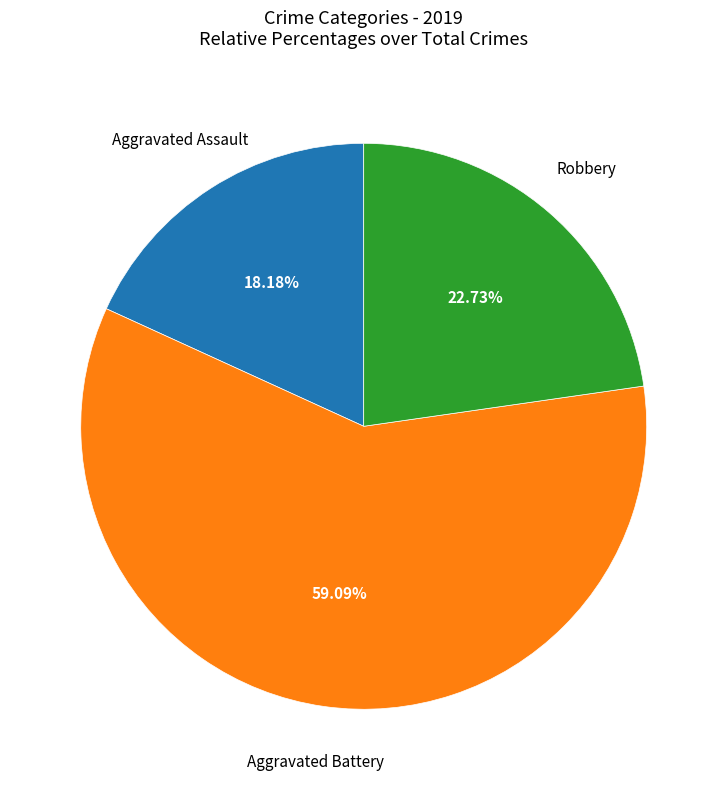

How many slices are in this pie chart?

3